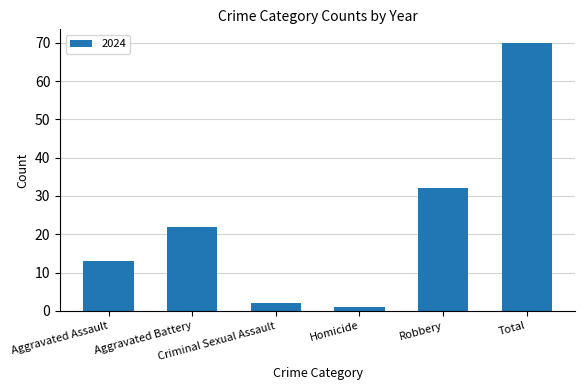

What is the value of the 5th bar from the left?

32